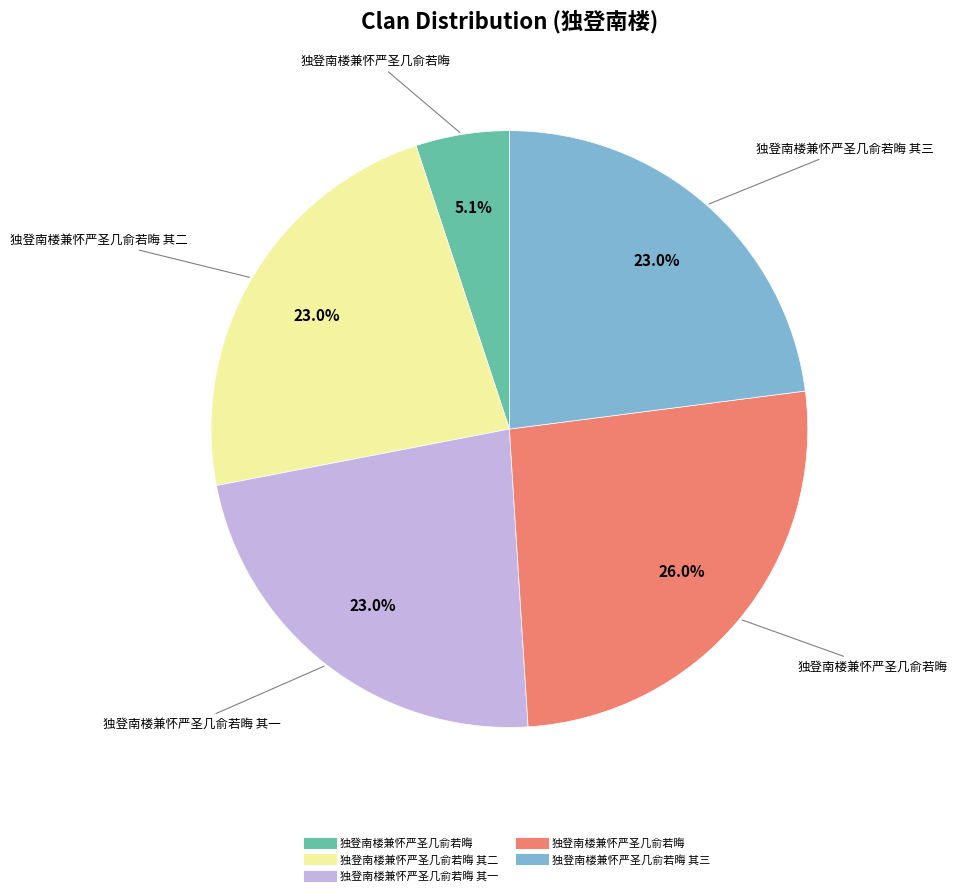

Is there any slice that represents more than half of the pie?

No